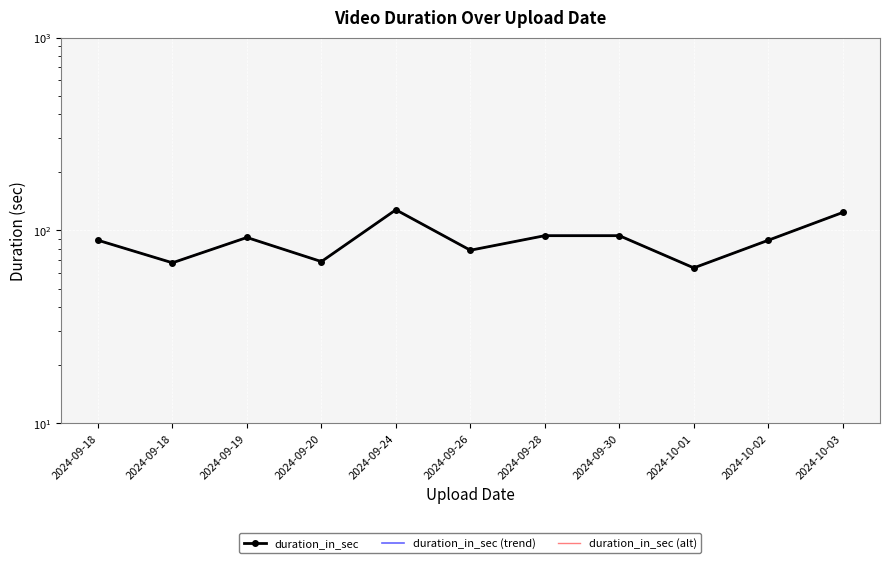

True or false: duration_in_sec (alt) has more than 2 interior local peaks.

False